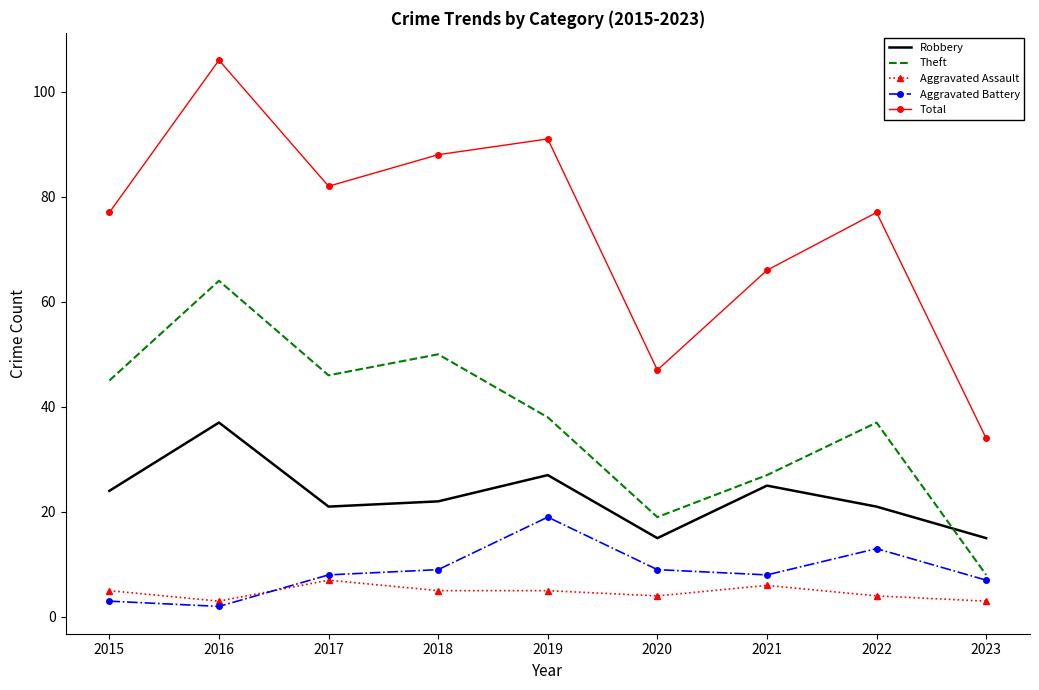

What is the maximum value for Theft?

64